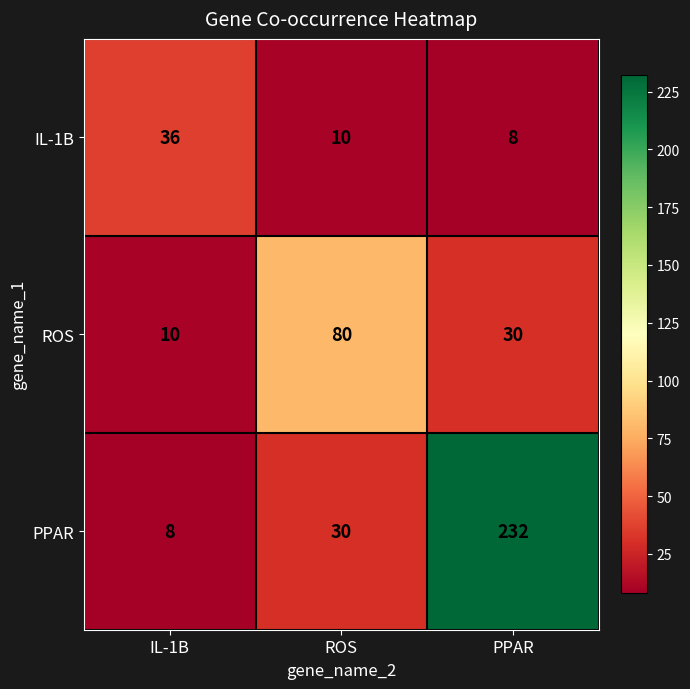

What is the total value across all series at ROS?

120